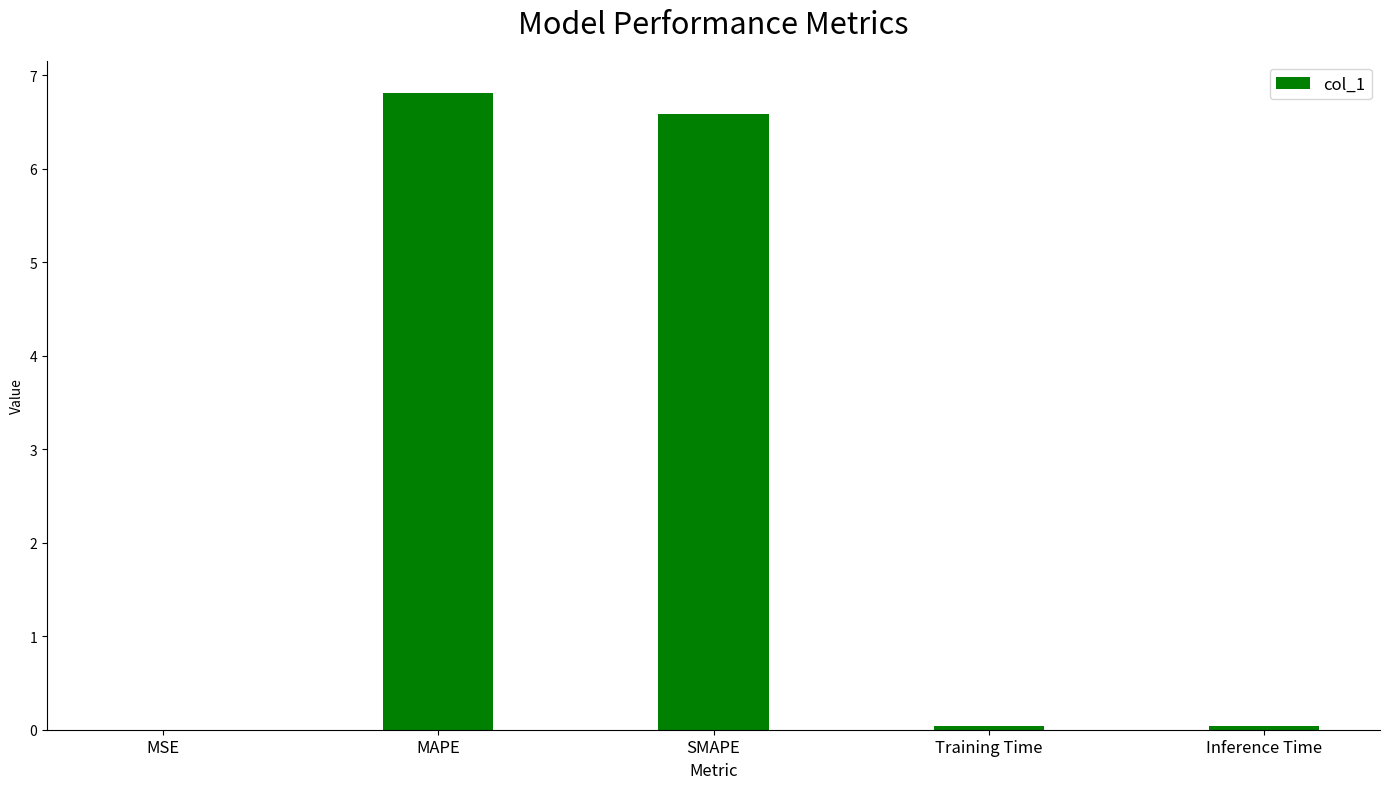

What is the maximum value shown in the chart?

6.8